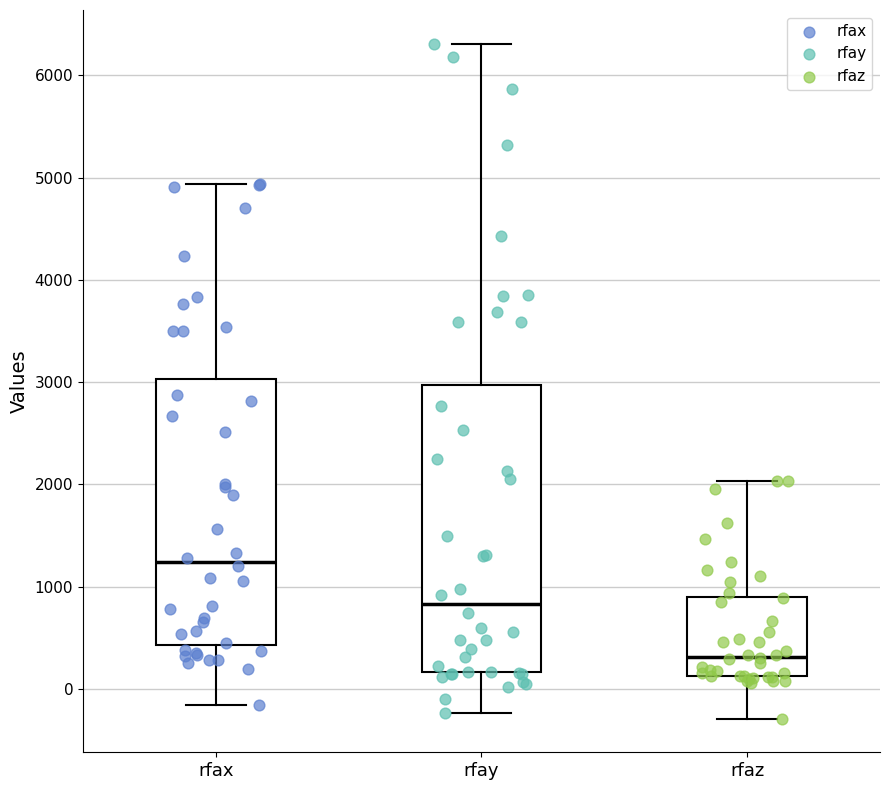

Which box is the tallest, from its lower edge to its upper edge?

rfay